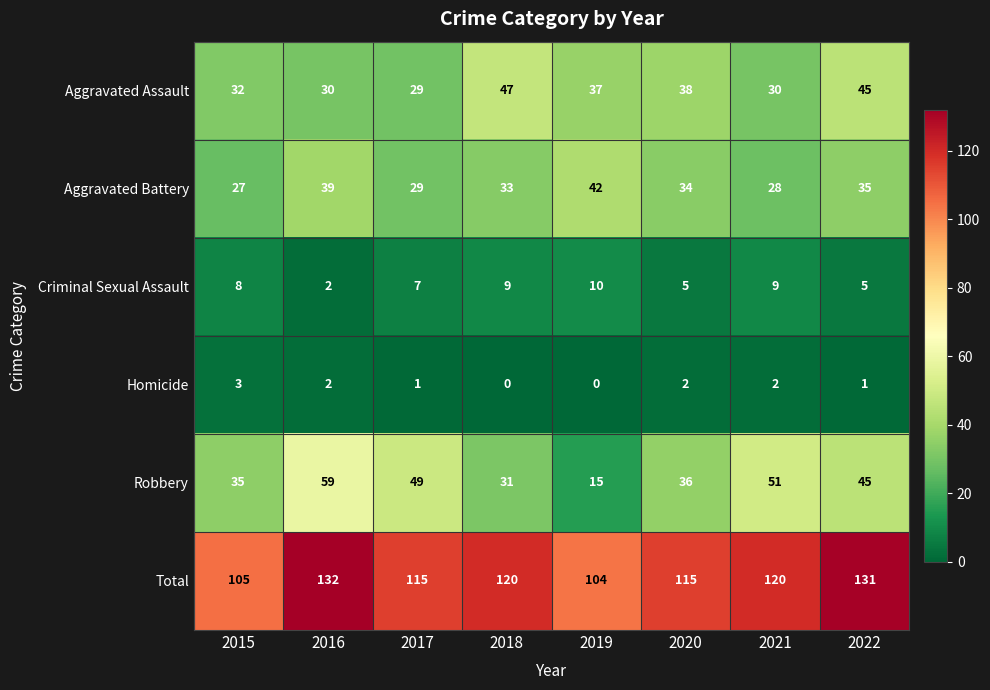

What is the approximate value of Total at 2022, to the nearest 10?

130